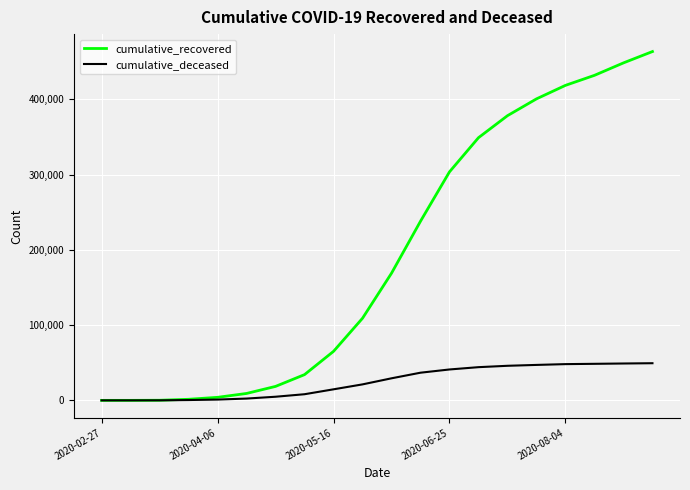

Rank the series by their maximum value, from highest to lowest.

cumulative_recovered, cumulative_deceased